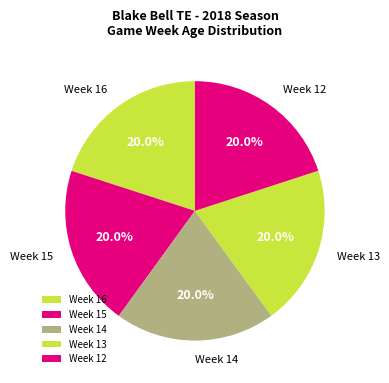

Approximately how many times larger is the value at Week 12 compared to Week 16?

1.0